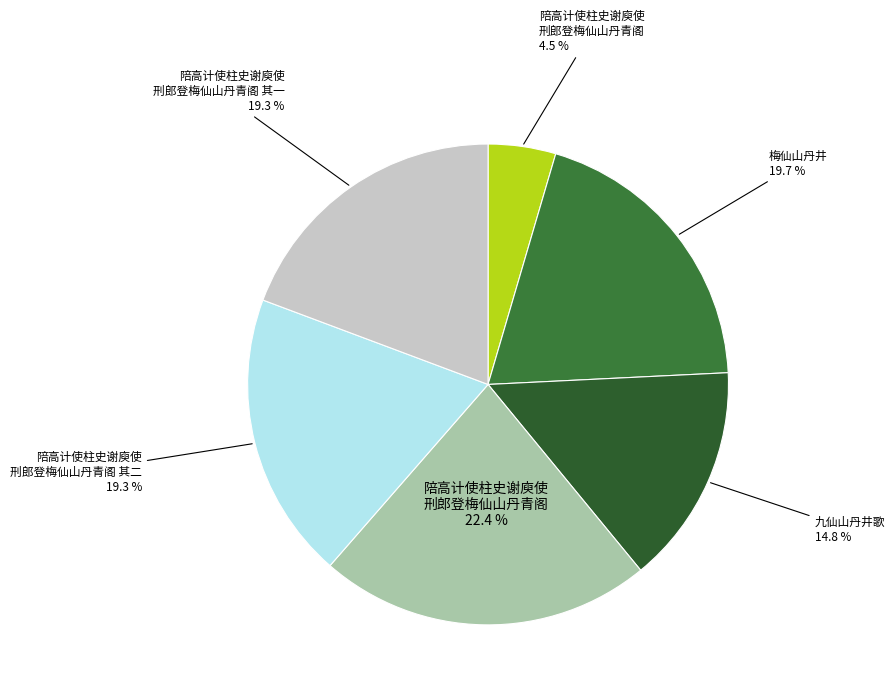

How many segments does this pie chart have?

6